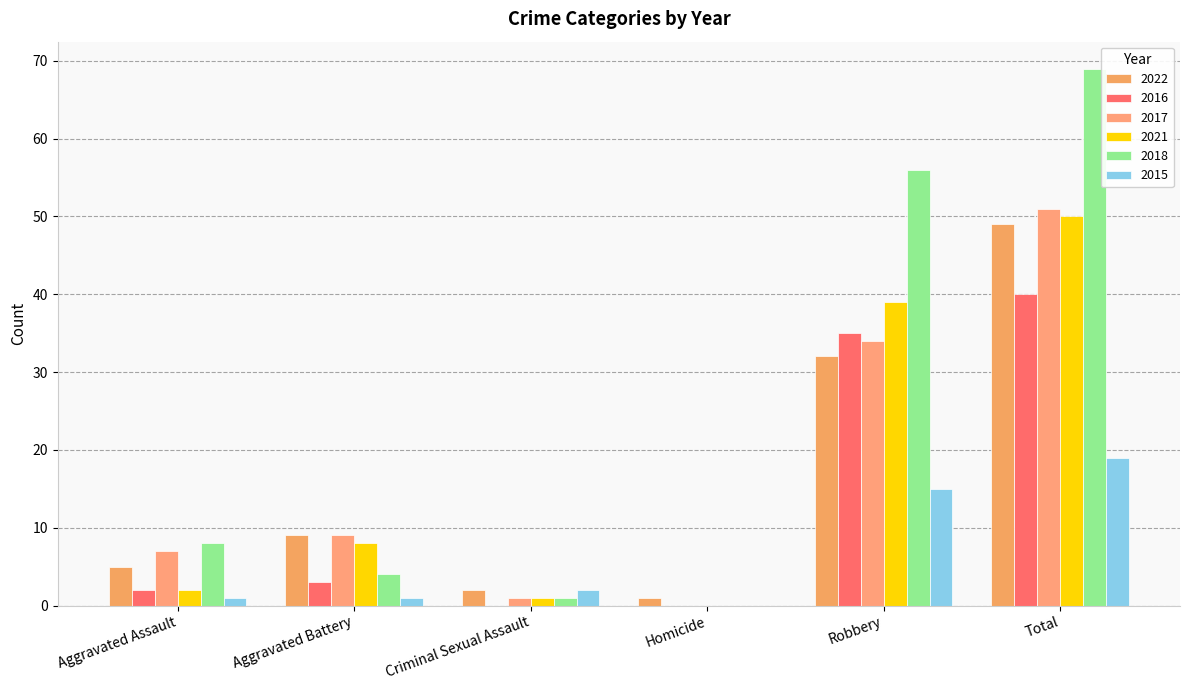

Are the bars grouped side by side (vs. stacked)?

Yes